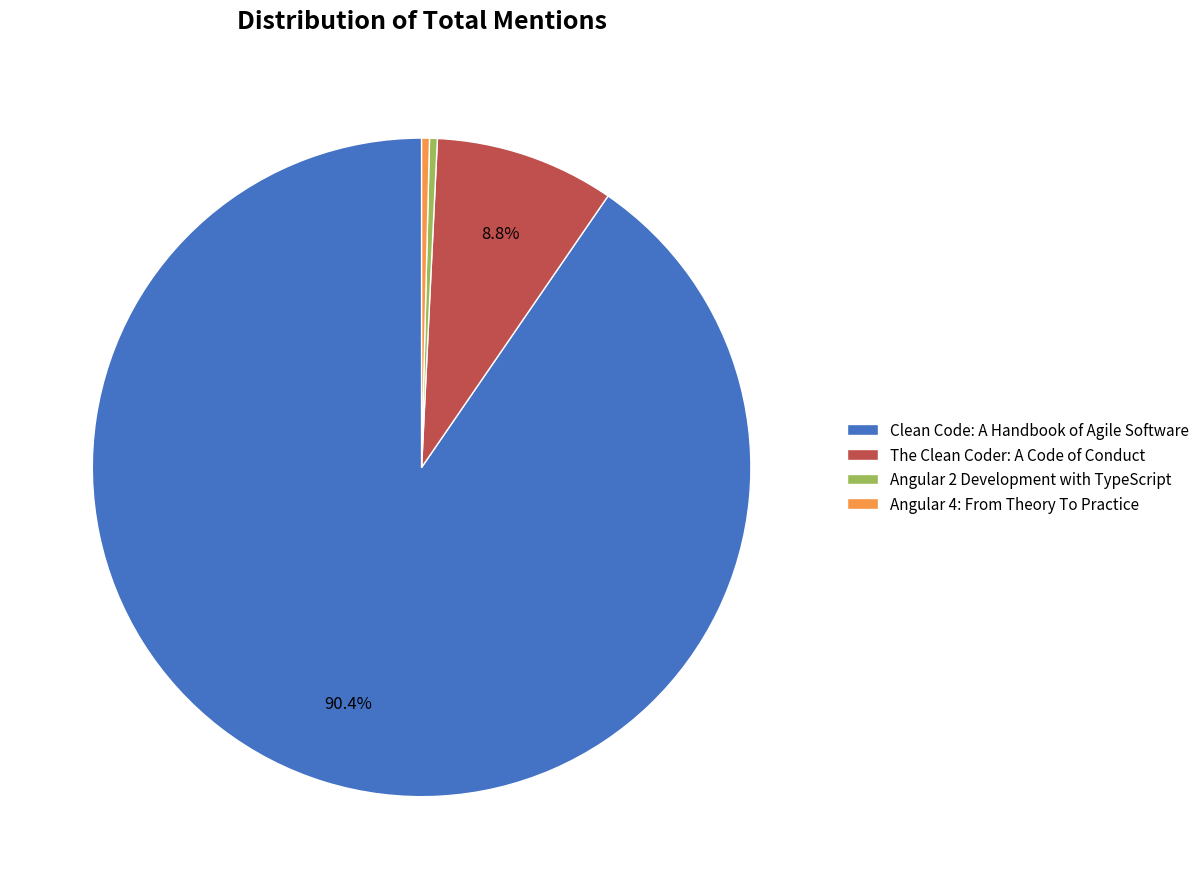

Which category has the biggest portion of the pie?

Clean Code: A Handbook of Agile Software